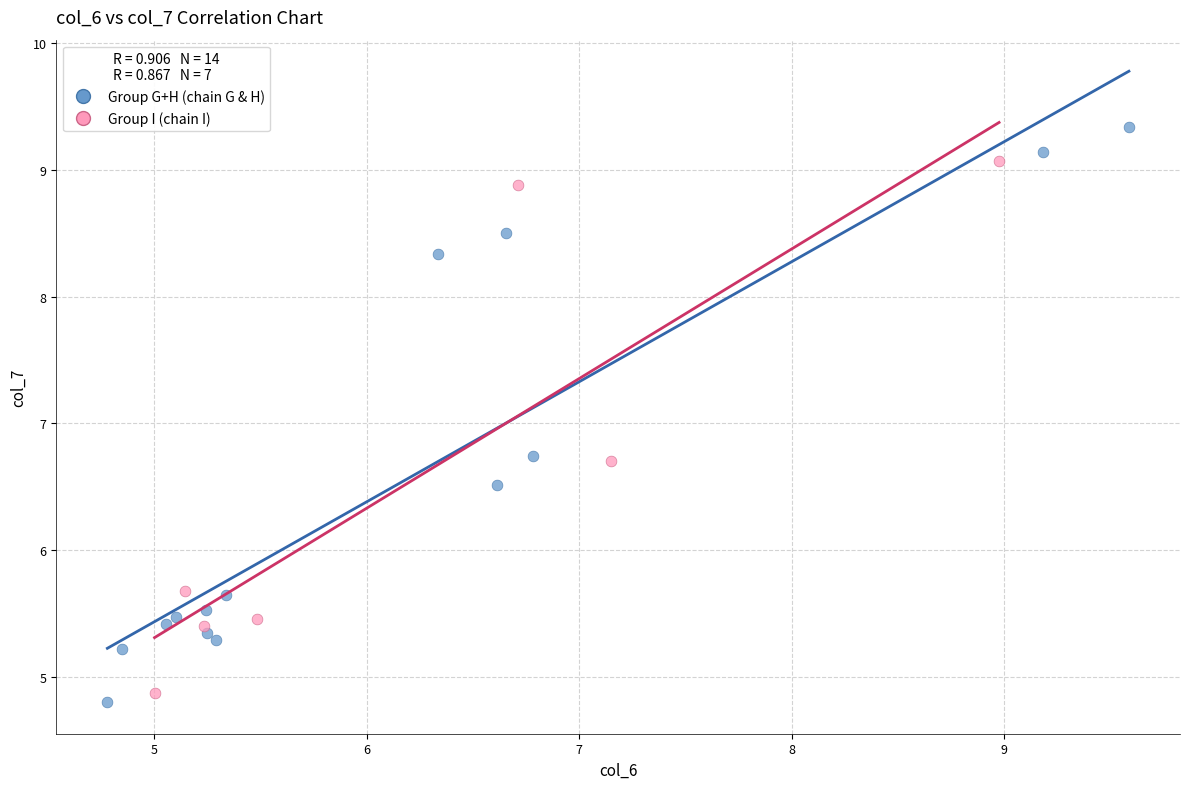

Which series contains the highest Y value?

Group G+H (chain G & H)